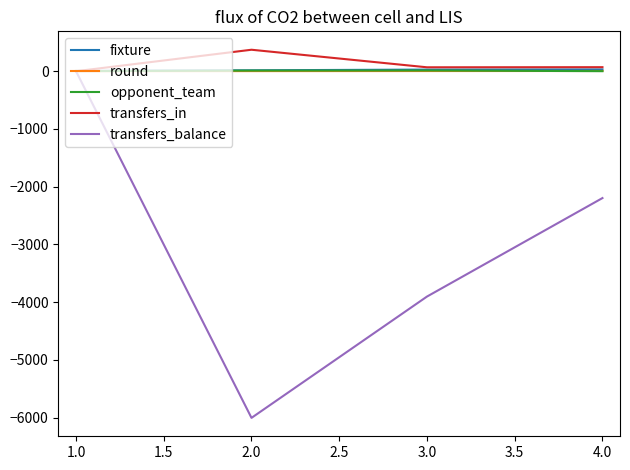

True or false: round has more than 1 interior local peaks.

False